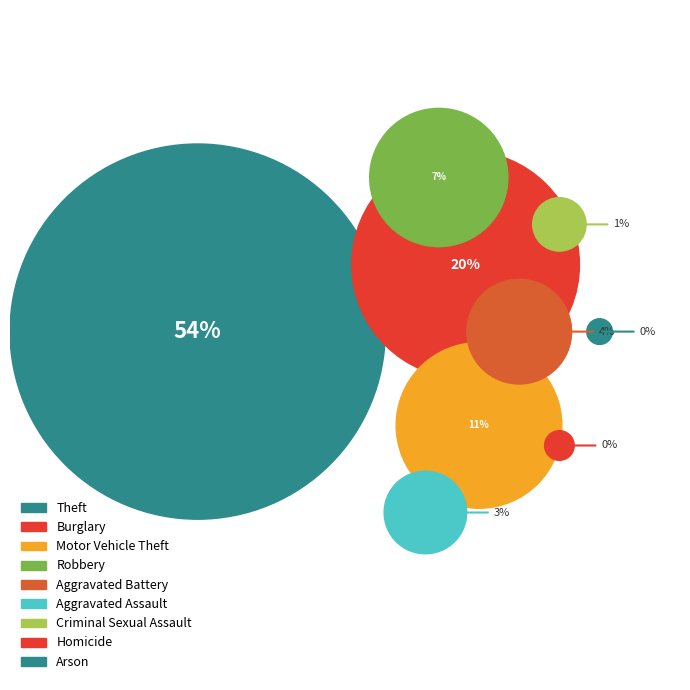

How many slices are in this pie chart?

9